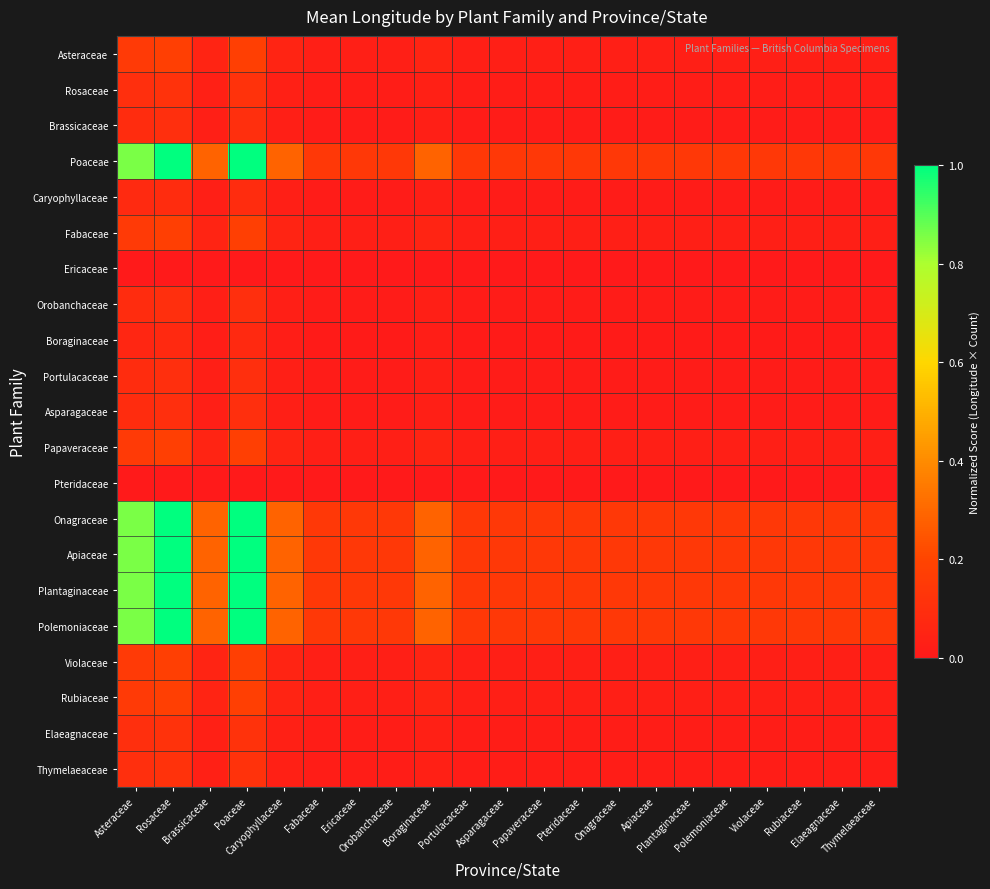

Reading left to right, list all the values displayed in this chart.

Asteraceae: Asteraceae=0.1	Rosaceae=0.2	Brassicaceae=0.0	Poaceae=0.2	Caryophyllaceae=0.0	Fabaceae=0.0	Ericaceae=0.0	Orobanchaceae=0.0	Boraginaceae=0.0	Portulacaceae=0.0	Asparagaceae=0.0	Papaveraceae=0.0	Pteridaceae=0.0	Onagraceae=0.0	Apiaceae=0.0	Plantaginaceae=0.0	Polemoniaceae=0.0	Violaceae=0.0	Rubiaceae=0.0	Elaeagnaceae=0.0	Thymelaeaceae=0.0
Rosaceae: Asteraceae=0.1	Rosaceae=0.1	Brassicaceae=0.0	Poaceae=0.1	Caryophyllaceae=0.0	Fabaceae=0.0	Ericaceae=0.0	Orobanchaceae=0.0	Boraginaceae=0.0	Portulacaceae=0.0	Asparagaceae=0.0	Papaveraceae=0.0	Pteridaceae=0.0	Onagraceae=0.0	Apiaceae=0.0	Plantaginaceae=0.0	Polemoniaceae=0.0	Violaceae=0.0	Rubiaceae=0.0	Elaeagnaceae=0.0	Thymelaeaceae=0.0
Brassicaceae: Asteraceae=0.1	Rosaceae=0.1	Brassicaceae=0.0	Poaceae=0.1	Caryophyllaceae=0.0	Fabaceae=0.0	Ericaceae=0.0	Orobanchaceae=0.0	Boraginaceae=0.0	Portulacaceae=0.0	Asparagaceae=0.0	Papaveraceae=0.0	Pteridaceae=0.0	Onagraceae=0.0	Apiaceae=0.0	Plantaginaceae=0.0	Polemoniaceae=0.0	Violaceae=0.0	Rubiaceae=0.0	Elaeagnaceae=0.0	Thymelaeaceae=0.0
Poaceae: Asteraceae=0.9	Rosaceae=1.0	Brassicaceae=0.3	Poaceae=1.0	Caryophyllaceae=0.3	Fabaceae=0.1	Ericaceae=0.1	Orobanchaceae=0.1	Boraginaceae=0.3	Portulacaceae=0.1	Asparagaceae=0.1	Papaveraceae=0.1	Pteridaceae=0.1	Onagraceae=0.1	Apiaceae=0.1	Plantaginaceae=0.1	Polemoniaceae=0.1	Violaceae=0.1	Rubiaceae=0.1	Elaeagnaceae=0.1	Thymelaeaceae=0.1
Caryophyllaceae: Asteraceae=0.1	Rosaceae=0.1	Brassicaceae=0.0	Poaceae=0.1	Caryophyllaceae=0.0	Fabaceae=0.0	Ericaceae=0.0	Orobanchaceae=0.0	Boraginaceae=0.0	Portulacaceae=0.0	Asparagaceae=0.0	Papaveraceae=0.0	Pteridaceae=0.0	Onagraceae=0.0	Apiaceae=0.0	Plantaginaceae=0.0	Polemoniaceae=0.0	Violaceae=0.0	Rubiaceae=0.0	Elaeagnaceae=0.0	Thymelaeaceae=0.0
Fabaceae: Asteraceae=0.1	Rosaceae=0.2	Brassicaceae=0.0	Poaceae=0.2	Caryophyllaceae=0.0	Fabaceae=0.0	Ericaceae=0.0	Orobanchaceae=0.0	Boraginaceae=0.0	Portulacaceae=0.0	Asparagaceae=0.0	Papaveraceae=0.0	Pteridaceae=0.0	Onagraceae=0.0	Apiaceae=0.0	Plantaginaceae=0.0	Polemoniaceae=0.0	Violaceae=0.0	Rubiaceae=0.0	Elaeagnaceae=0.0	Thymelaeaceae=0.0
Ericaceae: Asteraceae=0.0	Rosaceae=0.0	Brassicaceae=0.0	Poaceae=0.0	Caryophyllaceae=0.0	Fabaceae=0.0	Ericaceae=0.0	Orobanchaceae=0.0	Boraginaceae=0.0	Portulacaceae=0.0	Asparagaceae=0.0	Papaveraceae=0.0	Pteridaceae=0.0	Onagraceae=0.0	Apiaceae=0.0	Plantaginaceae=0.0	Polemoniaceae=0.0	Violaceae=0.0	Rubiaceae=0.0	Elaeagnaceae=0.0	Thymelaeaceae=0.0
Orobanchaceae: Asteraceae=0.1	Rosaceae=0.1	Brassicaceae=0.0	Poaceae=0.1	Caryophyllaceae=0.0	Fabaceae=0.0	Ericaceae=0.0	Orobanchaceae=0.0	Boraginaceae=0.0	Portulacaceae=0.0	Asparagaceae=0.0	Papaveraceae=0.0	Pteridaceae=0.0	Onagraceae=0.0	Apiaceae=0.0	Plantaginaceae=0.0	Polemoniaceae=0.0	Violaceae=0.0	Rubiaceae=0.0	Elaeagnaceae=0.0	Thymelaeaceae=0.0
Boraginaceae: Asteraceae=0.1	Rosaceae=0.1	Brassicaceae=0.0	Poaceae=0.1	Caryophyllaceae=0.0	Fabaceae=0.0	Ericaceae=0.0	Orobanchaceae=0.0	Boraginaceae=0.0	Portulacaceae=0.0	Asparagaceae=0.0	Papaveraceae=0.0	Pteridaceae=0.0	Onagraceae=0.0	Apiaceae=0.0	Plantaginaceae=0.0	Polemoniaceae=0.0	Violaceae=0.0	Rubiaceae=0.0	Elaeagnaceae=0.0	Thymelaeaceae=0.0
Portulacaceae: Asteraceae=0.1	Rosaceae=0.1	Brassicaceae=0.0	Poaceae=0.1	Caryophyllaceae=0.0	Fabaceae=0.0	Ericaceae=0.0	Orobanchaceae=0.0	Boraginaceae=0.0	Portulacaceae=0.0	Asparagaceae=0.0	Papaveraceae=0.0	Pteridaceae=0.0	Onagraceae=0.0	Apiaceae=0.0	Plantaginaceae=0.0	Polemoniaceae=0.0	Violaceae=0.0	Rubiaceae=0.0	Elaeagnaceae=0.0	Thymelaeaceae=0.0
Asparagaceae: Asteraceae=0.1	Rosaceae=0.1	Brassicaceae=0.0	Poaceae=0.1	Caryophyllaceae=0.0	Fabaceae=0.0	Ericaceae=0.0	Orobanchaceae=0.0	Boraginaceae=0.0	Portulacaceae=0.0	Asparagaceae=0.0	Papaveraceae=0.0	Pteridaceae=0.0	Onagraceae=0.0	Apiaceae=0.0	Plantaginaceae=0.0	Polemoniaceae=0.0	Violaceae=0.0	Rubiaceae=0.0	Elaeagnaceae=0.0	Thymelaeaceae=0.0
Papaveraceae: Asteraceae=0.1	Rosaceae=0.2	Brassicaceae=0.0	Poaceae=0.2	Caryophyllaceae=0.0	Fabaceae=0.0	Ericaceae=0.0	Orobanchaceae=0.0	Boraginaceae=0.0	Portulacaceae=0.0	Asparagaceae=0.0	Papaveraceae=0.0	Pteridaceae=0.0	Onagraceae=0.0	Apiaceae=0.0	Plantaginaceae=0.0	Polemoniaceae=0.0	Violaceae=0.0	Rubiaceae=0.0	Elaeagnaceae=0.0	Thymelaeaceae=0.0
Pteridaceae: Asteraceae=0.0	Rosaceae=0.0	Brassicaceae=0.0	Poaceae=0.0	Caryophyllaceae=0.0	Fabaceae=0.0	Ericaceae=0.0	Orobanchaceae=0.0	Boraginaceae=0.0	Portulacaceae=0.0	Asparagaceae=0.0	Papaveraceae=0.0	Pteridaceae=0.0	Onagraceae=0.0	Apiaceae=0.0	Plantaginaceae=0.0	Polemoniaceae=0.0	Violaceae=0.0	Rubiaceae=0.0	Elaeagnaceae=0.0	Thymelaeaceae=0.0
Onagraceae: Asteraceae=0.9	Rosaceae=1.0	Brassicaceae=0.3	Poaceae=1.0	Caryophyllaceae=0.3	Fabaceae=0.1	Ericaceae=0.1	Orobanchaceae=0.1	Boraginaceae=0.3	Portulacaceae=0.1	Asparagaceae=0.1	Papaveraceae=0.1	Pteridaceae=0.1	Onagraceae=0.1	Apiaceae=0.1	Plantaginaceae=0.1	Polemoniaceae=0.1	Violaceae=0.1	Rubiaceae=0.1	Elaeagnaceae=0.1	Thymelaeaceae=0.1
Apiaceae: Asteraceae=0.9	Rosaceae=1.0	Brassicaceae=0.3	Poaceae=1.0	Caryophyllaceae=0.3	Fabaceae=0.1	Ericaceae=0.1	Orobanchaceae=0.1	Boraginaceae=0.3	Portulacaceae=0.1	Asparagaceae=0.1	Papaveraceae=0.1	Pteridaceae=0.1	Onagraceae=0.1	Apiaceae=0.1	Plantaginaceae=0.1	Polemoniaceae=0.1	Violaceae=0.1	Rubiaceae=0.1	Elaeagnaceae=0.1	Thymelaeaceae=0.1
Plantaginaceae: Asteraceae=0.9	Rosaceae=1.0	Brassicaceae=0.3	Poaceae=1.0	Caryophyllaceae=0.3	Fabaceae=0.1	Ericaceae=0.1	Orobanchaceae=0.1	Boraginaceae=0.3	Portulacaceae=0.1	Asparagaceae=0.1	Papaveraceae=0.1	Pteridaceae=0.1	Onagraceae=0.1	Apiaceae=0.1	Plantaginaceae=0.1	Polemoniaceae=0.1	Violaceae=0.1	Rubiaceae=0.1	Elaeagnaceae=0.1	Thymelaeaceae=0.1
Polemoniaceae: Asteraceae=0.9	Rosaceae=1.0	Brassicaceae=0.3	Poaceae=1.0	Caryophyllaceae=0.3	Fabaceae=0.1	Ericaceae=0.1	Orobanchaceae=0.1	Boraginaceae=0.3	Portulacaceae=0.1	Asparagaceae=0.1	Papaveraceae=0.1	Pteridaceae=0.1	Onagraceae=0.1	Apiaceae=0.1	Plantaginaceae=0.1	Polemoniaceae=0.1	Violaceae=0.1	Rubiaceae=0.1	Elaeagnaceae=0.1	Thymelaeaceae=0.1
Violaceae: Asteraceae=0.1	Rosaceae=0.2	Brassicaceae=0.0	Poaceae=0.2	Caryophyllaceae=0.0	Fabaceae=0.0	Ericaceae=0.0	Orobanchaceae=0.0	Boraginaceae=0.0	Portulacaceae=0.0	Asparagaceae=0.0	Papaveraceae=0.0	Pteridaceae=0.0	Onagraceae=0.0	Apiaceae=0.0	Plantaginaceae=0.0	Polemoniaceae=0.0	Violaceae=0.0	Rubiaceae=0.0	Elaeagnaceae=0.0	Thymelaeaceae=0.0
Rubiaceae: Asteraceae=0.1	Rosaceae=0.2	Brassicaceae=0.0	Poaceae=0.2	Caryophyllaceae=0.0	Fabaceae=0.0	Ericaceae=0.0	Orobanchaceae=0.0	Boraginaceae=0.0	Portulacaceae=0.0	Asparagaceae=0.0	Papaveraceae=0.0	Pteridaceae=0.0	Onagraceae=0.0	Apiaceae=0.0	Plantaginaceae=0.0	Polemoniaceae=0.0	Violaceae=0.0	Rubiaceae=0.0	Elaeagnaceae=0.0	Thymelaeaceae=0.0
Elaeagnaceae: Asteraceae=0.1	Rosaceae=0.1	Brassicaceae=0.0	Poaceae=0.1	Caryophyllaceae=0.0	Fabaceae=0.0	Ericaceae=0.0	Orobanchaceae=0.0	Boraginaceae=0.0	Portulacaceae=0.0	Asparagaceae=0.0	Papaveraceae=0.0	Pteridaceae=0.0	Onagraceae=0.0	Apiaceae=0.0	Plantaginaceae=0.0	Polemoniaceae=0.0	Violaceae=0.0	Rubiaceae=0.0	Elaeagnaceae=0.0	Thymelaeaceae=0.0
Thymelaeaceae: Asteraceae=0.1	Rosaceae=0.1	Brassicaceae=0.0	Poaceae=0.1	Caryophyllaceae=0.0	Fabaceae=0.0	Ericaceae=0.0	Orobanchaceae=0.0	Boraginaceae=0.0	Portulacaceae=0.0	Asparagaceae=0.0	Papaveraceae=0.0	Pteridaceae=0.0	Onagraceae=0.0	Apiaceae=0.0	Plantaginaceae=0.0	Polemoniaceae=0.0	Violaceae=0.0	Rubiaceae=0.0	Elaeagnaceae=0.0	Thymelaeaceae=0.0